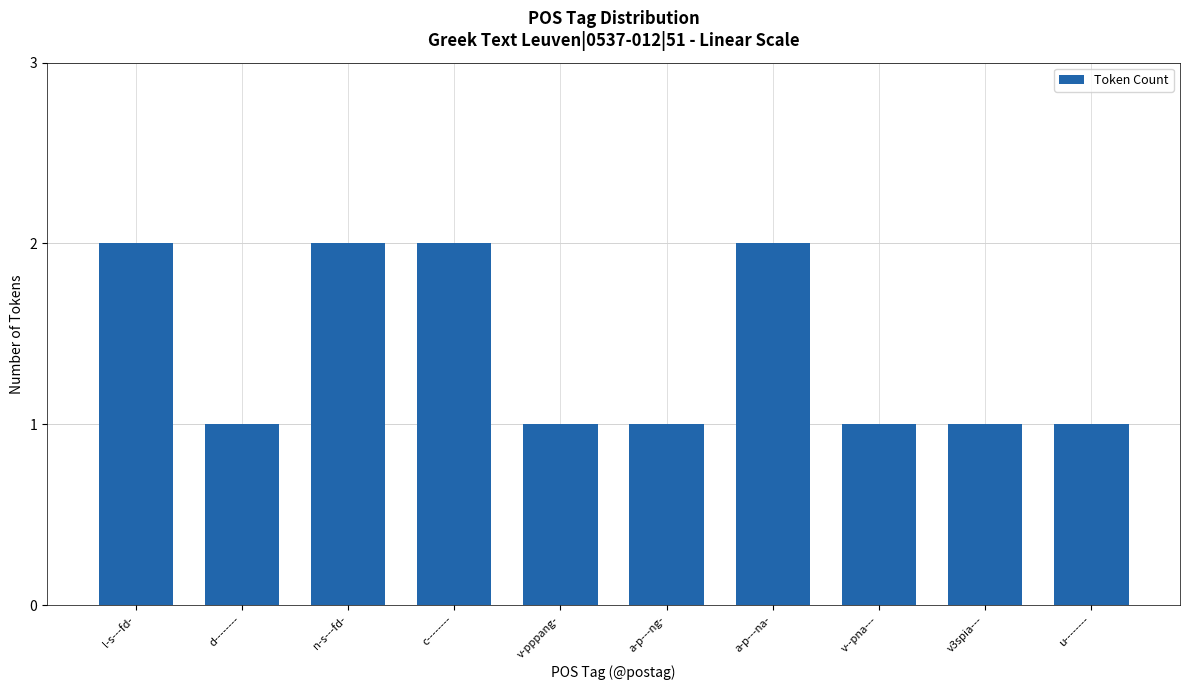

True or false: the data shows 1 at a-p---ng-.

True